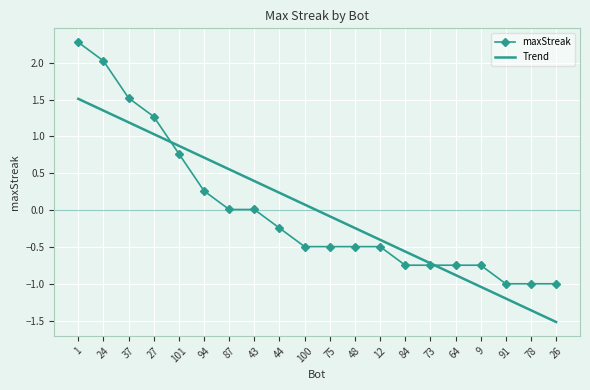

What is the maximum value shown in the chart?

2.3